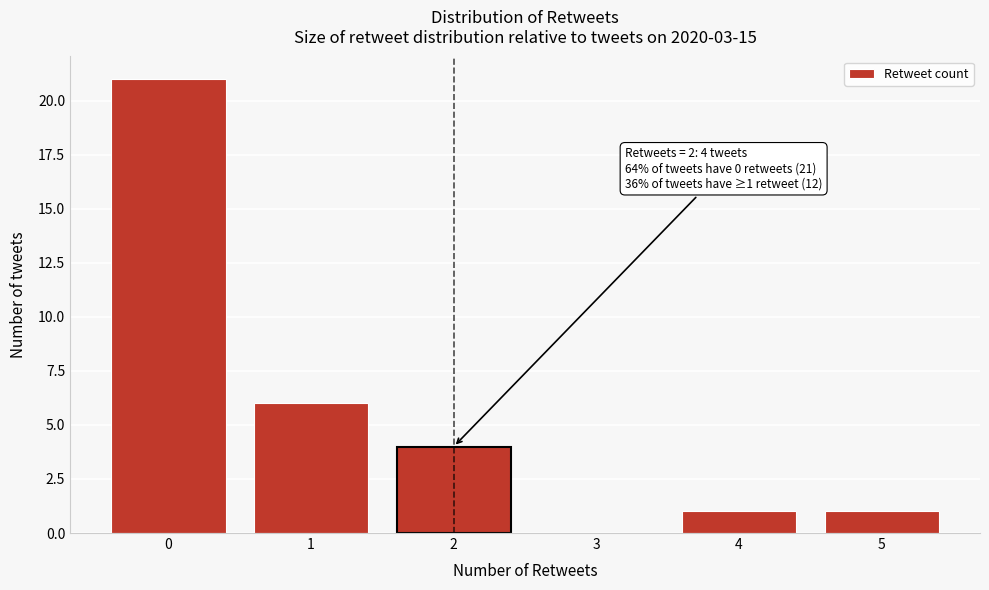

Over which range of the x-axis is the bar tallest?

-0.5 to 0.5